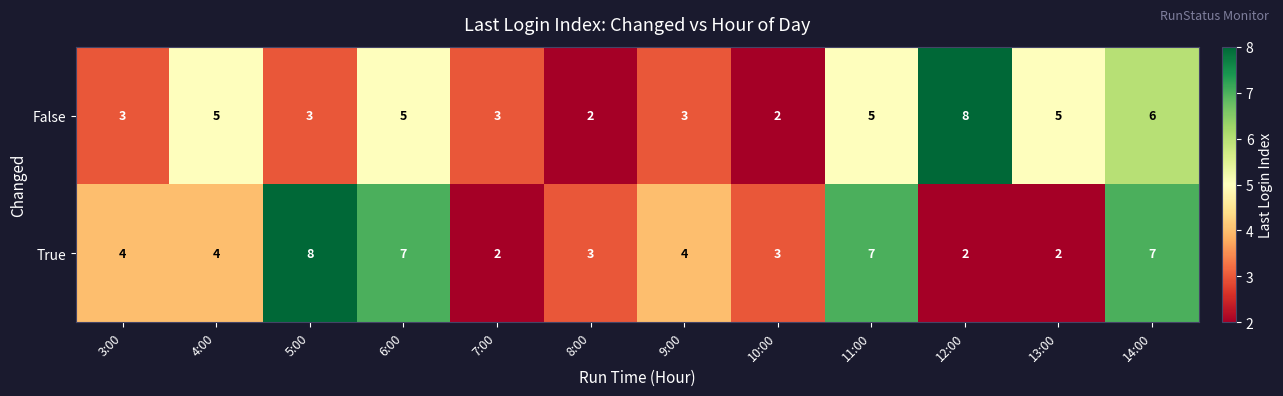

The value of True at 7:00 is 2. True or false?

True